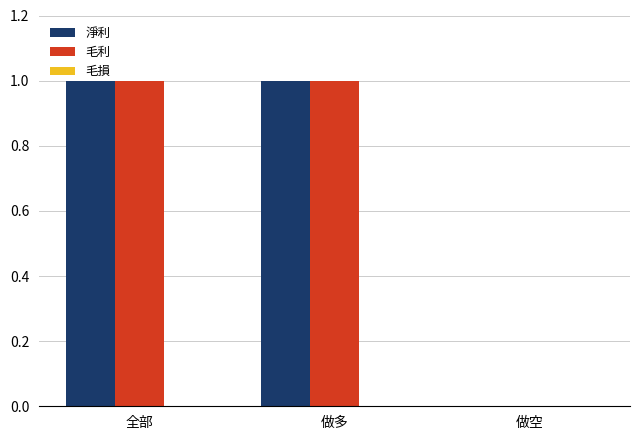

Is the value of 淨利 at 做空 greater than the value of 毛利 at 做多?

No